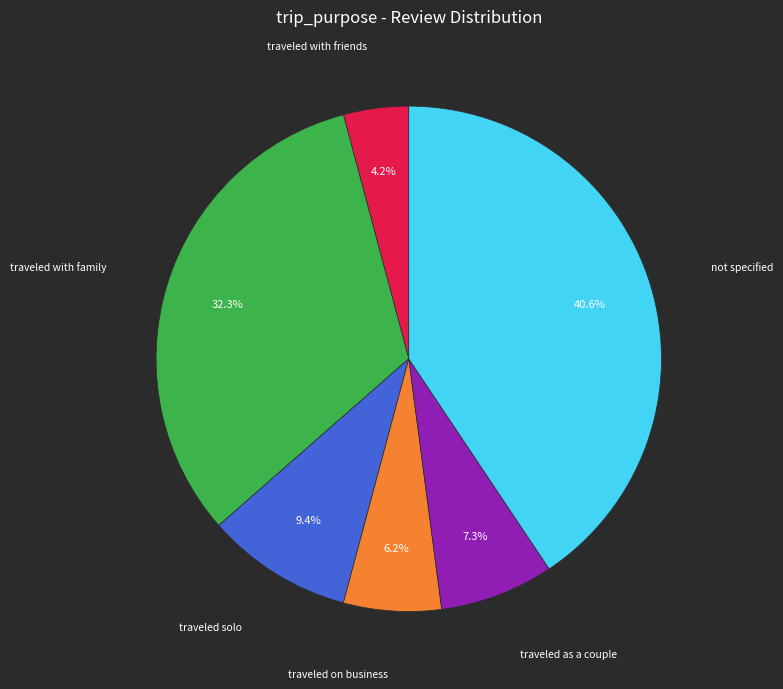

Is there any slice that represents more than half of the pie?

No